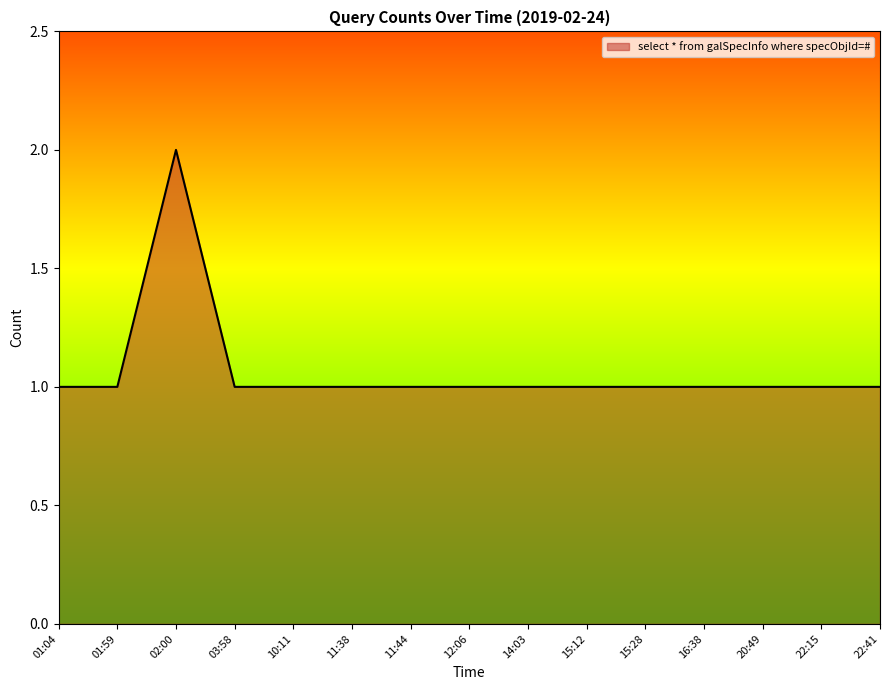

What is the ratio of the value at 11:38 to the value at 10:11?

1.0